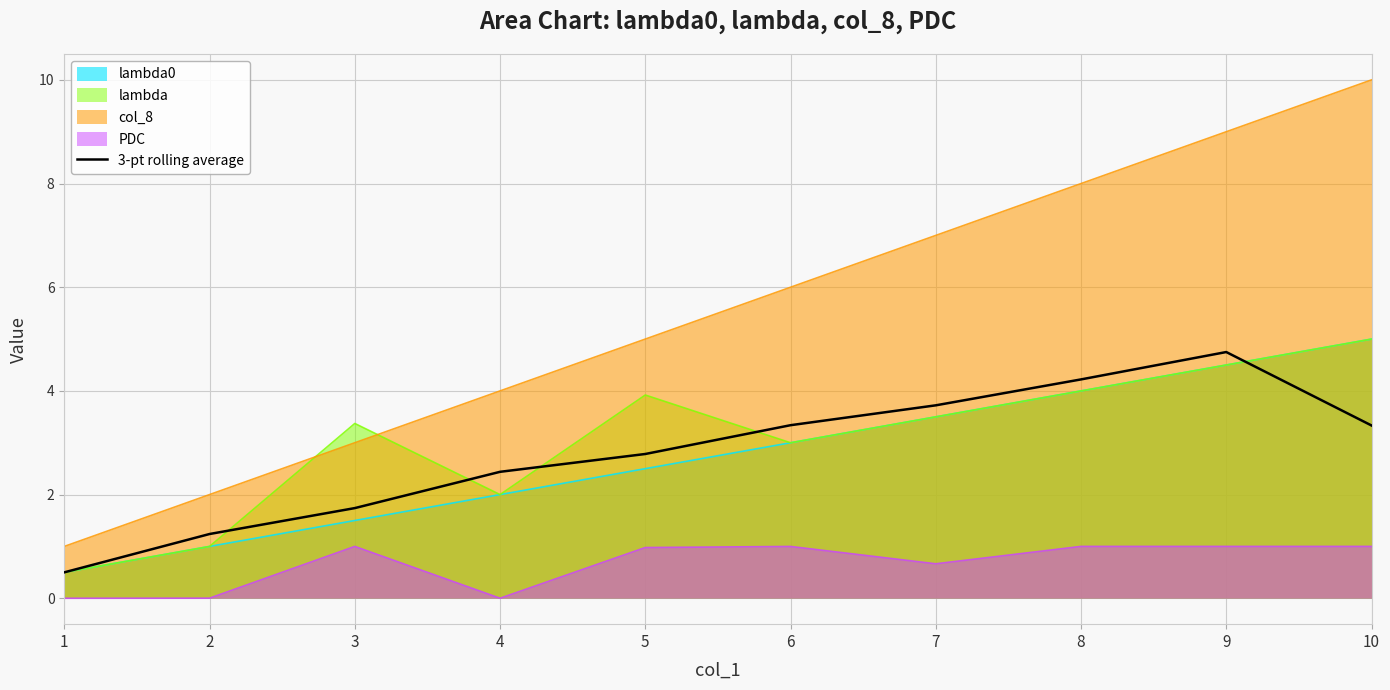

At which label does the data first exceed 3?

6